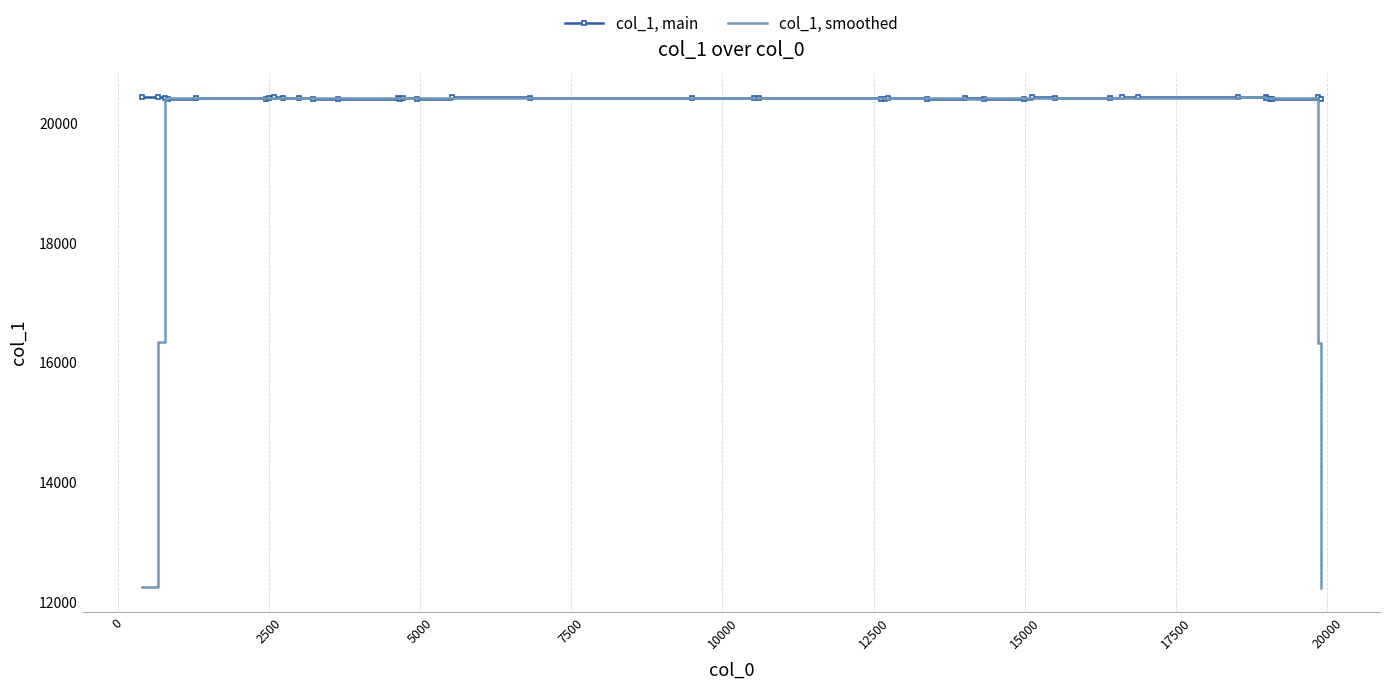

Rank the series by their maximum value, from highest to lowest.

col_1, main, col_1, smoothed